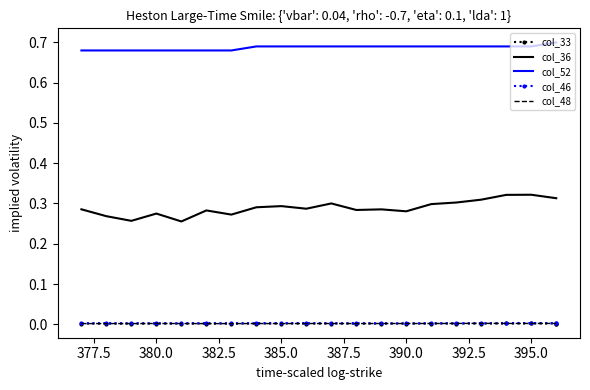

How many categories are shown in the chart?

21